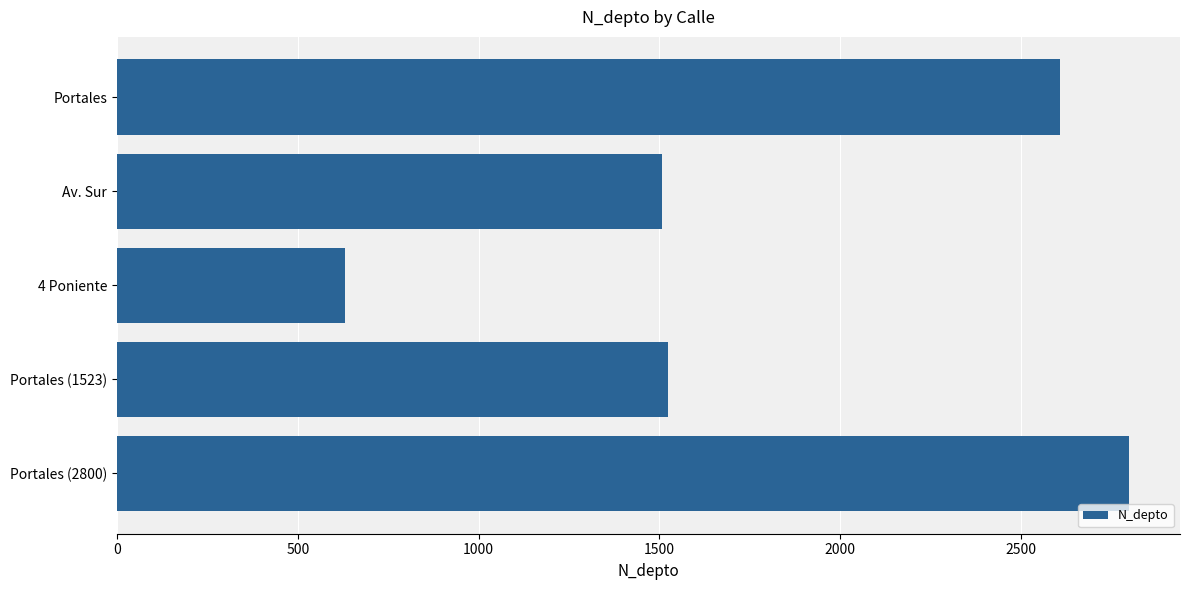

Reading top to bottom, what are all the values shown in this chart?

Portales=2608	Av. Sur=1508	4 Poniente=630	Portales (1523)=1523	Portales (2800)=2800